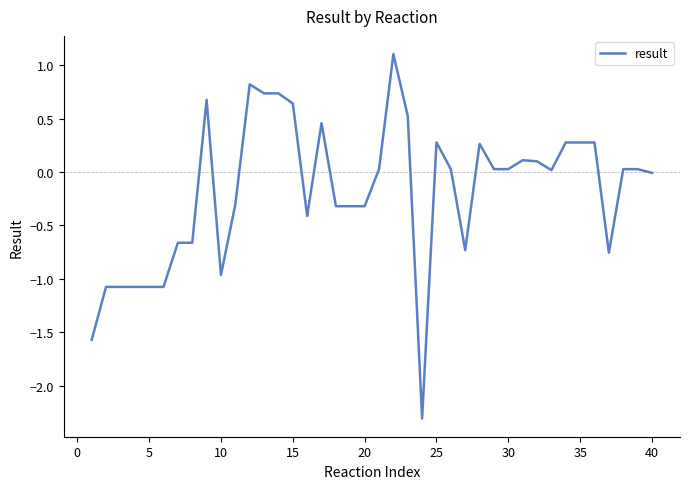

What is the difference between the maximum and minimum values?

3.4